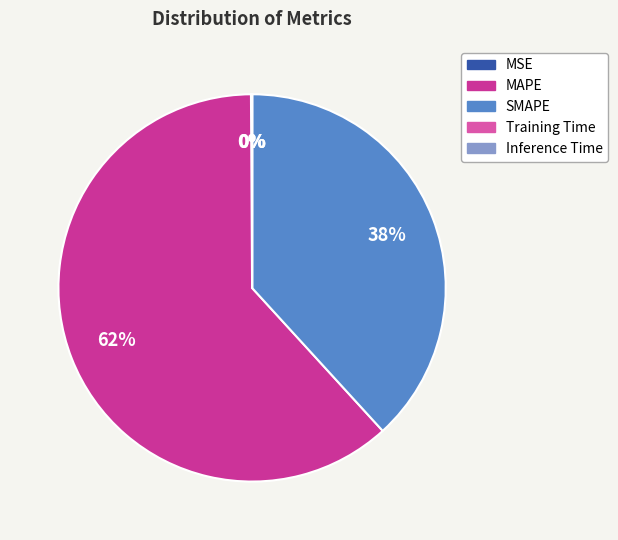

What is the largest slice in the pie chart?

MAPE